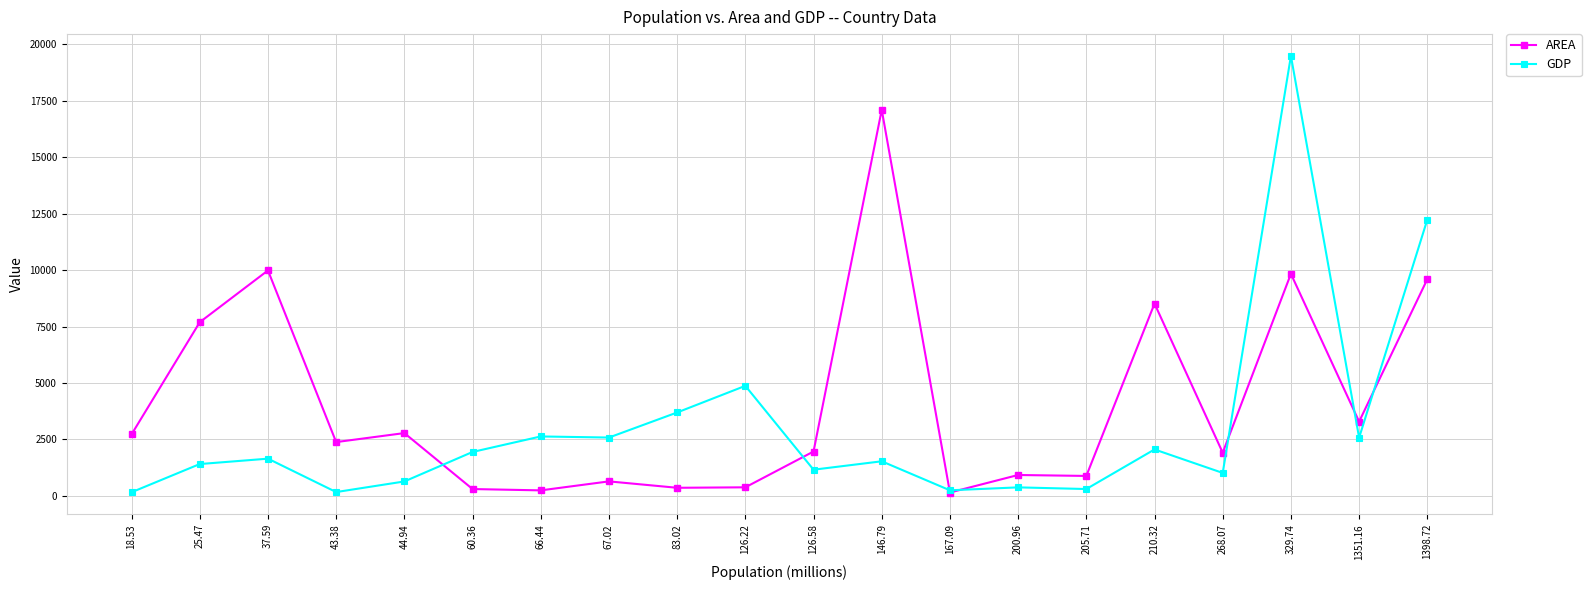

How many lines are shown in the chart?

2